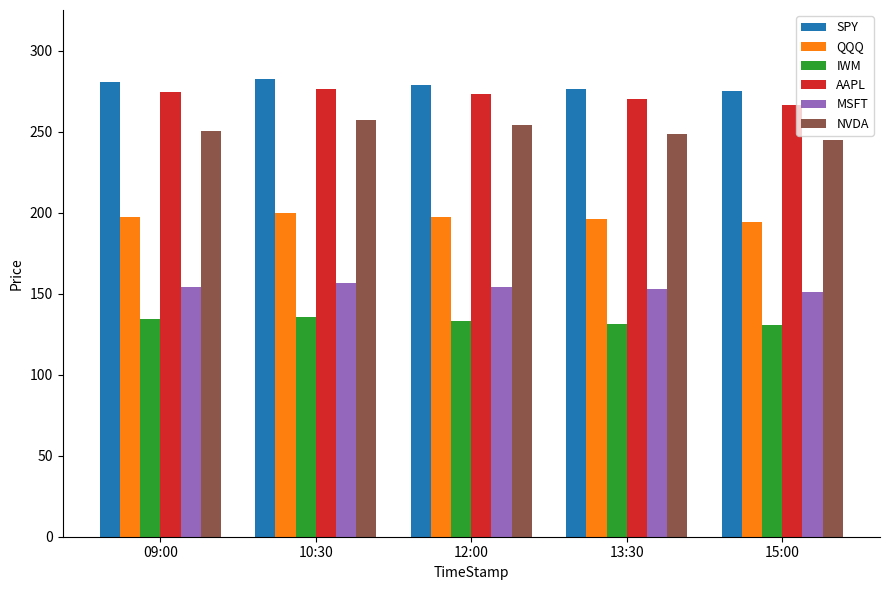

What is the greatest value displayed?

282.8